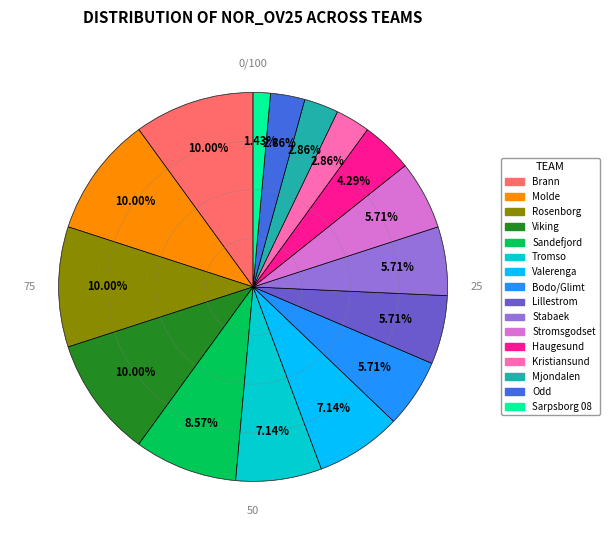

Between Valerenga and Stabaek, which is larger?

Valerenga